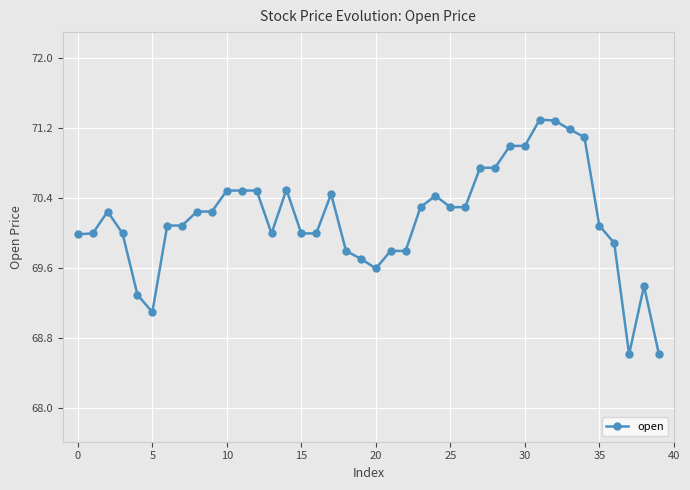

What is the minimum value shown in the chart?

68.6